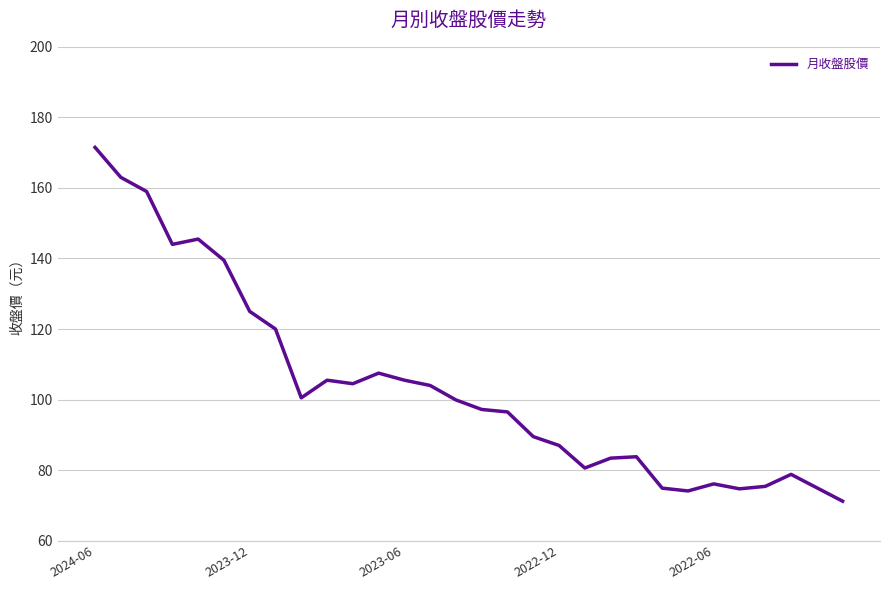

What is the difference between the maximum and minimum values?

100.3